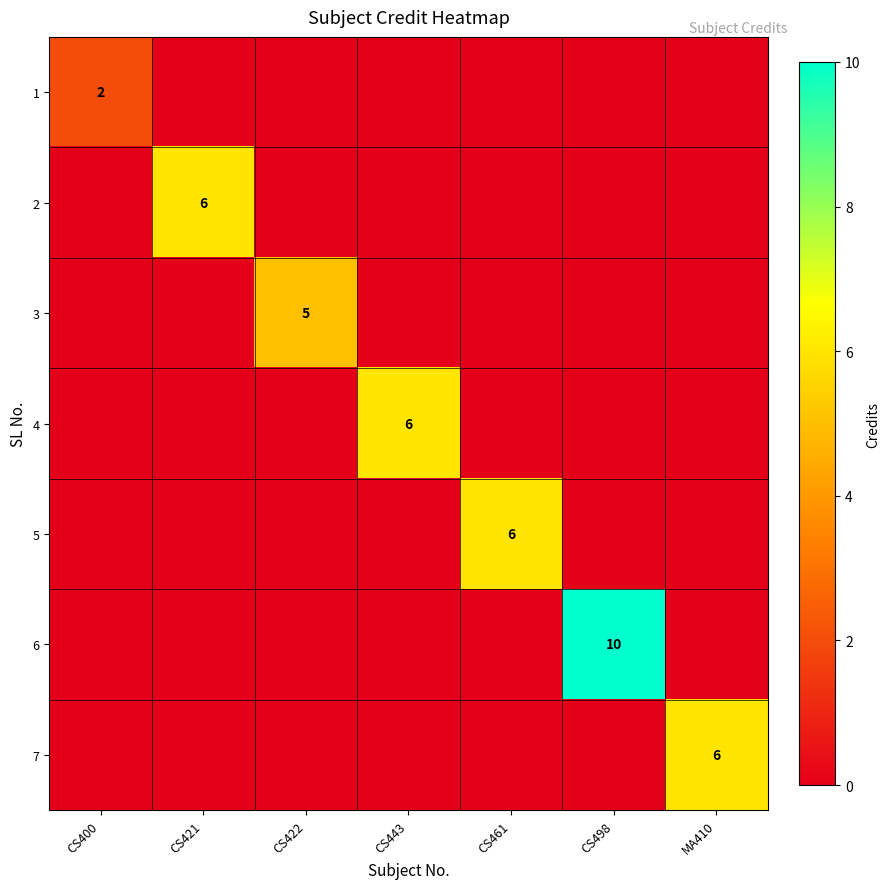

How many 3 values are between 0 and 1?

6